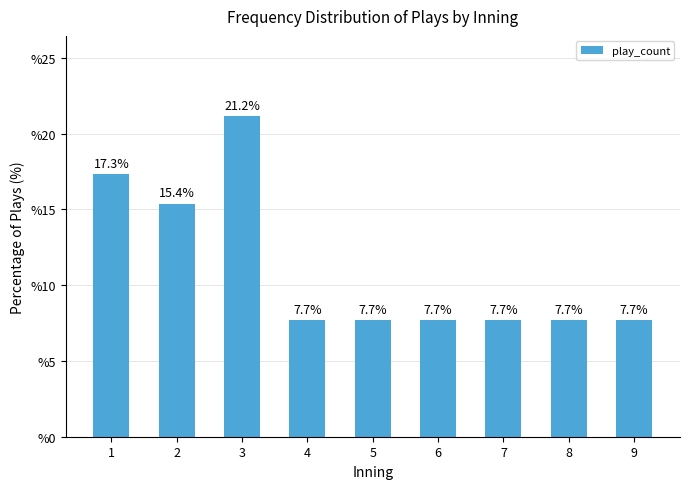

Approximately how many times larger is the value at 6 compared to 7?

1.0